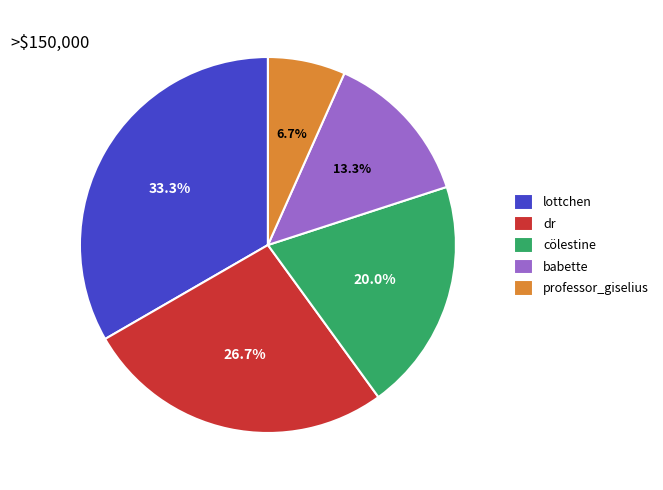

To the nearest percent, what is the average slice percentage?

20%